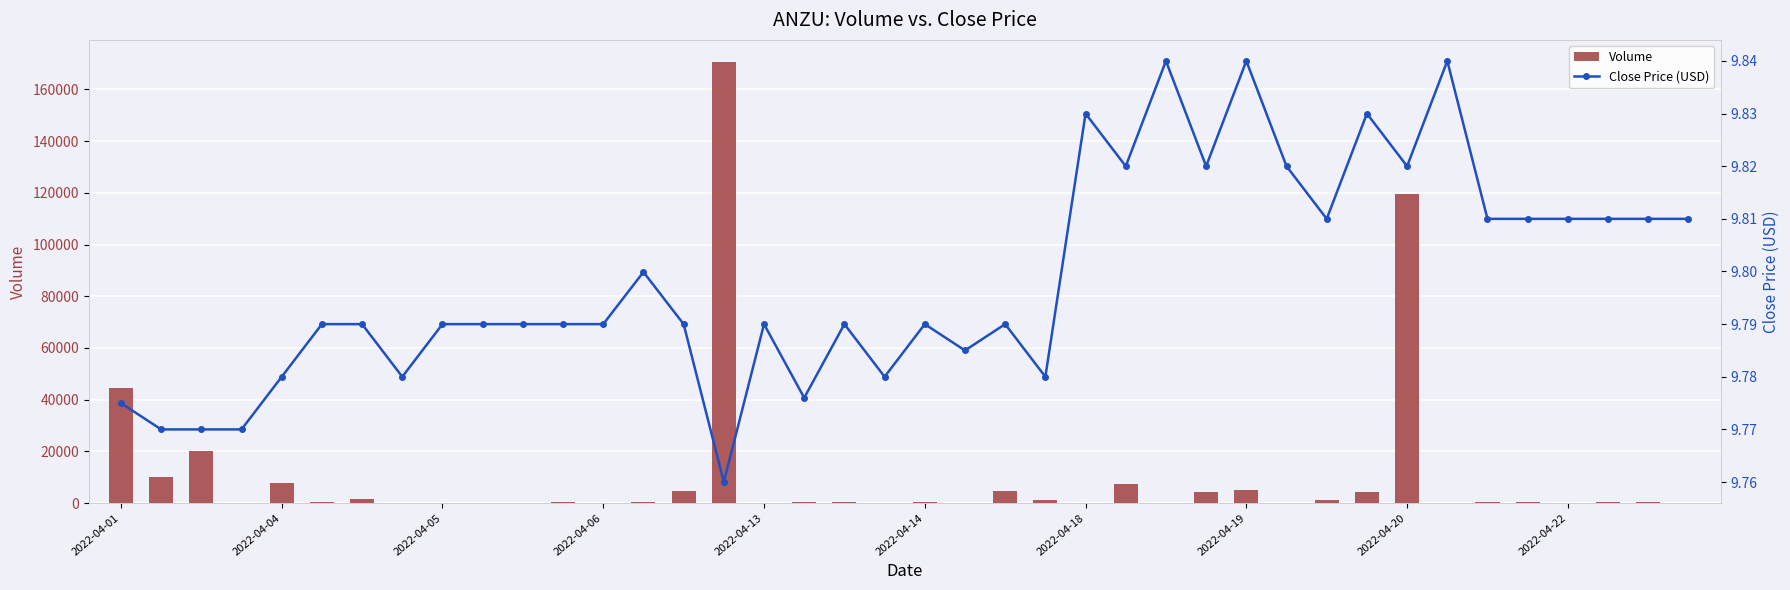

Reading left to right, what are all the values shown in this chart?

Volume: 44625.0	10165.0	20330.0	100.0	7703.0	243.0	1600.0	200.0	199.0	200.0	100.0	491.0	196.0	250.0	4770.0	170606.0	200.0	572.0	329.0	100.0	500.0	100.0	4834.0	1071.0	100.0	7199.0	100.0	4100.0	4894.0	101.0	1300.0	4361.0	119400.0	100.0	400.0	300.0	200.0	400.0	300.0	200.0
Close Price: 9.8	9.8	9.8	9.8	9.8	9.8	9.8	9.8	9.8	9.8	9.8	9.8	9.8	9.8	9.8	9.8	9.8	9.8	9.8	9.8	9.8	9.8	9.8	9.8	9.8	9.8	9.8	9.8	9.8	9.8	9.8	9.8	9.8	9.8	9.8	9.8	9.8	9.8	9.8	9.8